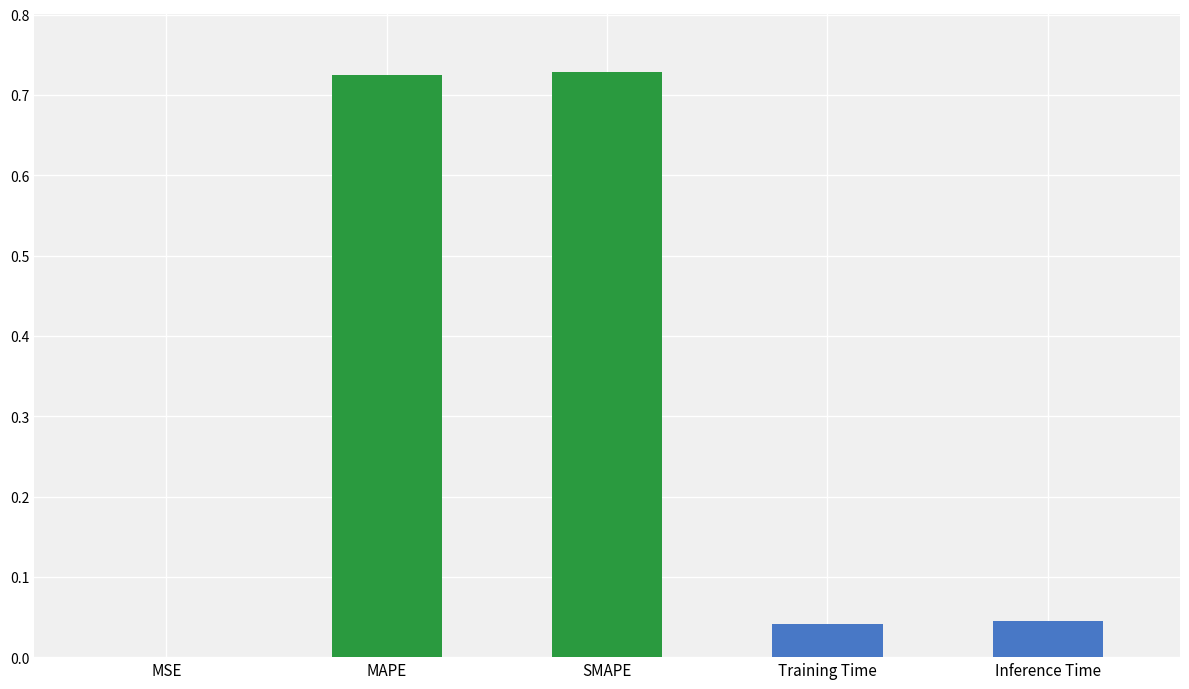

Between Training Time and MAPE, which is larger?

MAPE